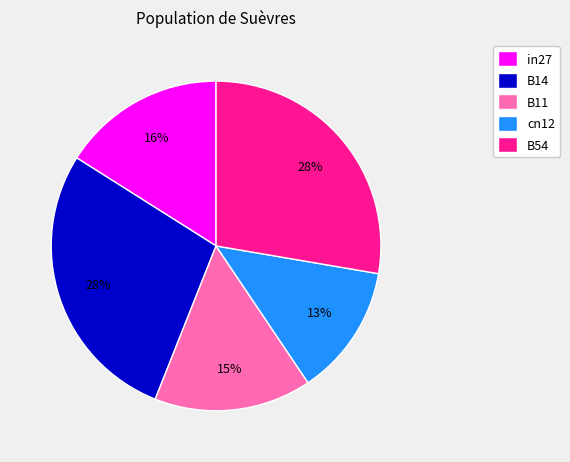

Between B54 and in27, which is larger?

B54